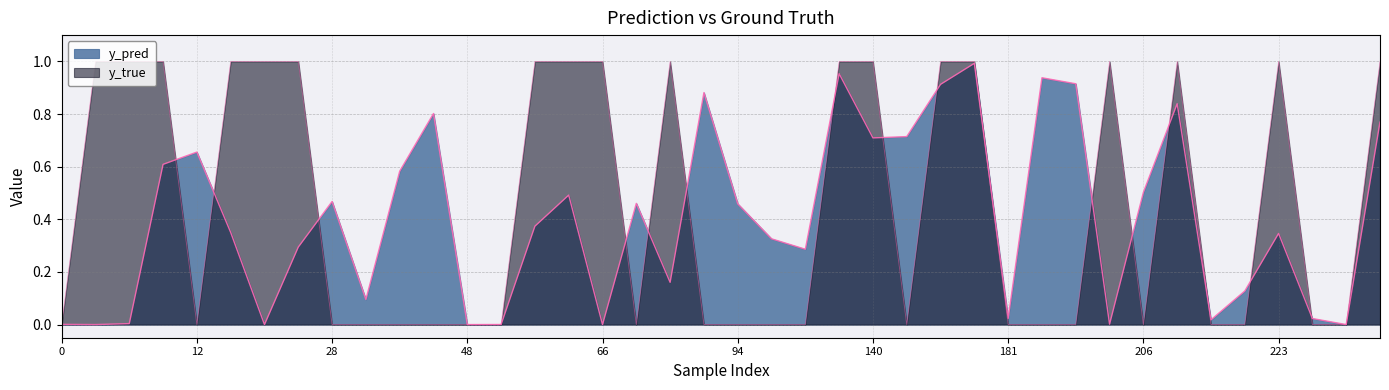

What is the value of the y_true point at the 13th from the left?

1.0